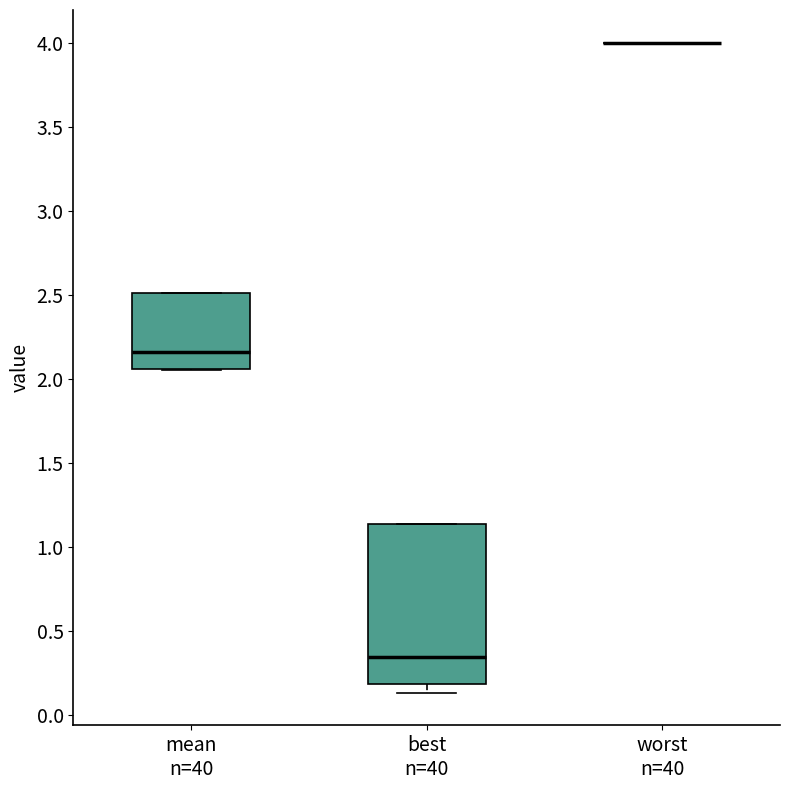

Reading left to right, read every box against the y-axis: the position of its median line, the range the box covers, and the ends of its whiskers. The values are not printed on the chart, so give them approximately, as read against the axis.

mean n=40: median 2.15, box 2.05 to 2.50, whiskers 2.05 to 2.50
best n=40: median 0.35, box 0.20 to 1.15, whiskers 0.15 to 1.15
worst n=40: box collapsed to a line at 4.00, whiskers 4.00 to 4.00